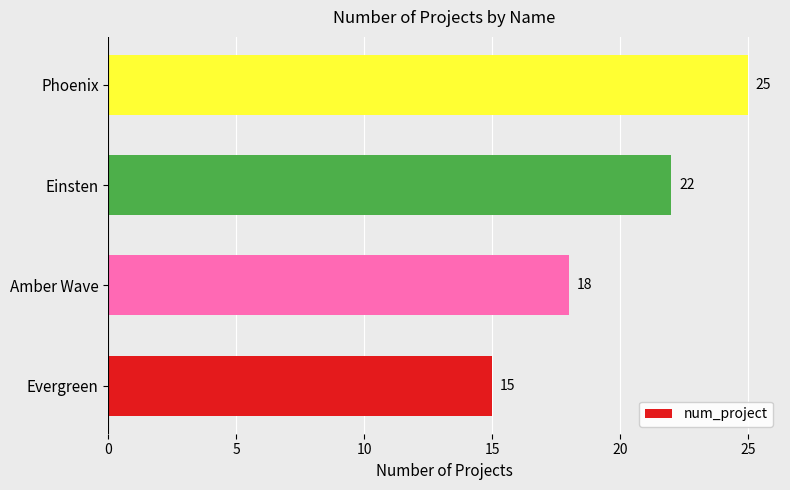

List the labels in order of value, largest first.

Phoenix, Einsten, Amber Wave, Evergreen